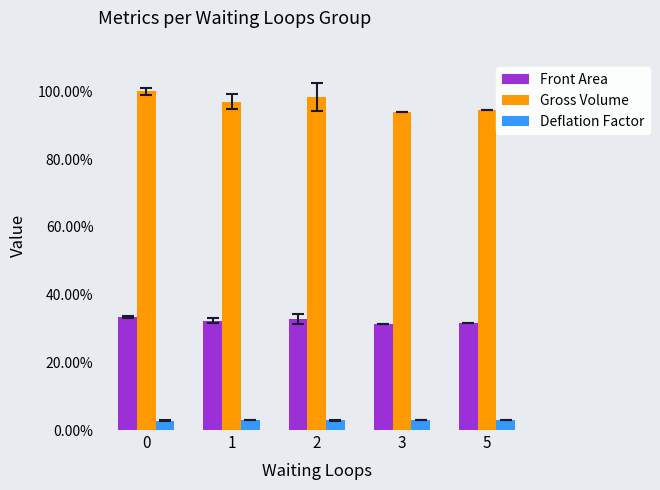

How many Front Area values are between 0 and 1?

5